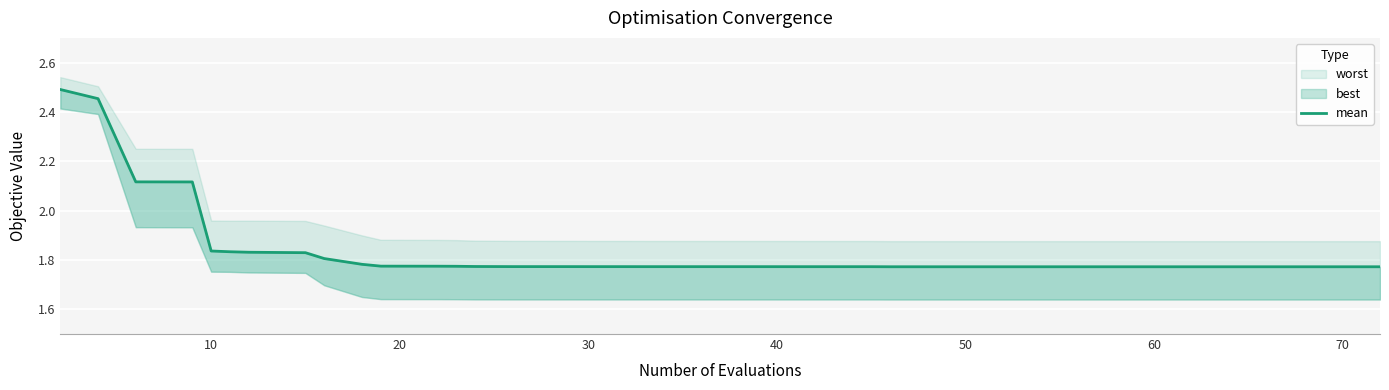

Does the chart display data point markers on the line(s)?

No